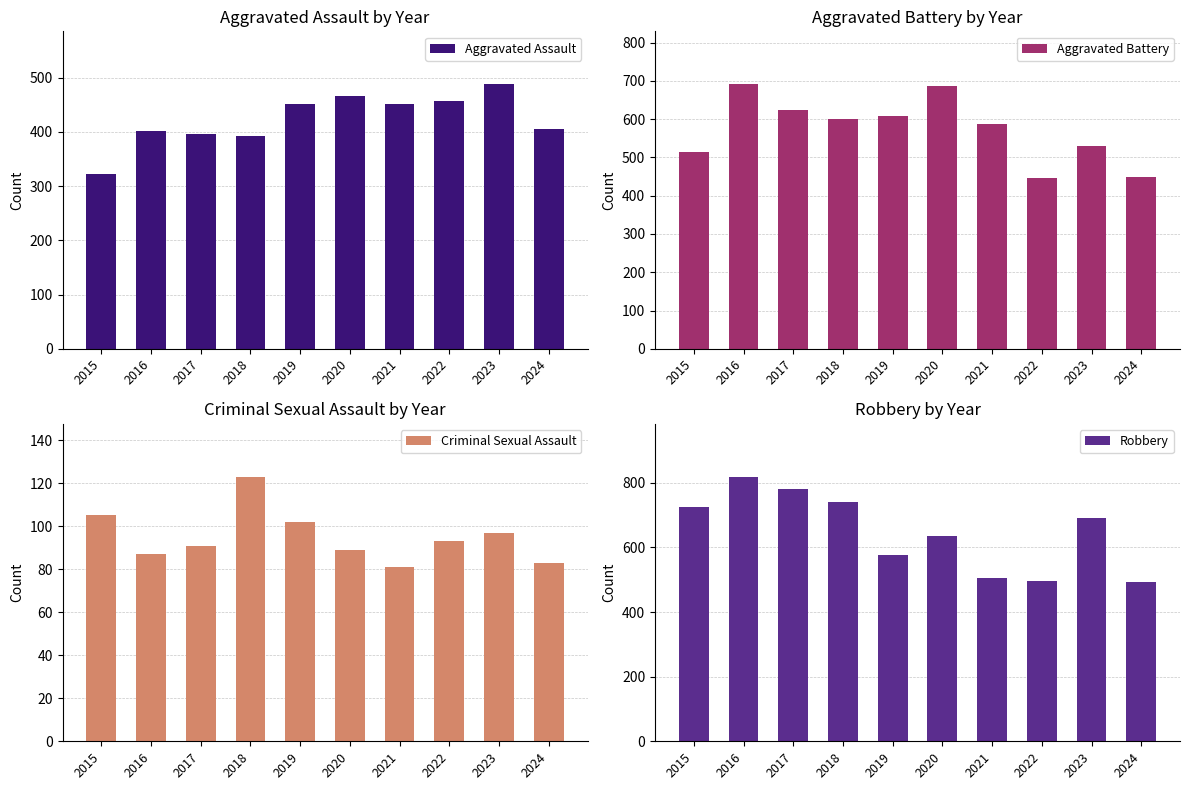

The value of Criminal Sexual Assault at 2022 is 93. True or false?

True